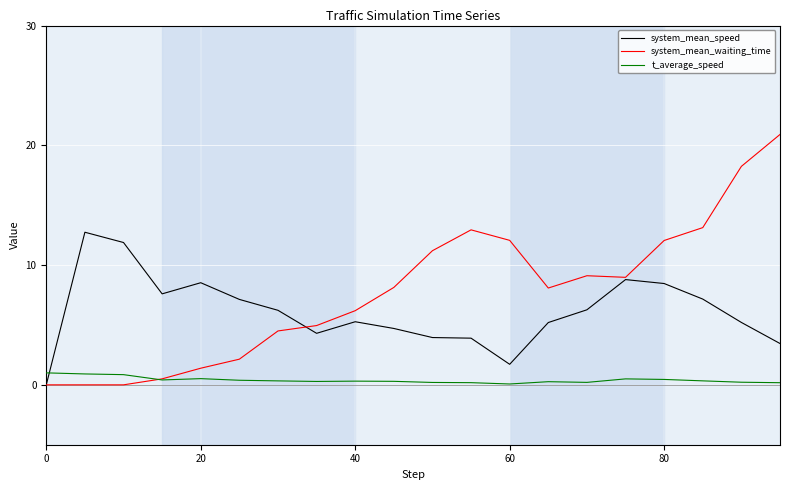

What is the maximum value for system_mean_speed?

12.7